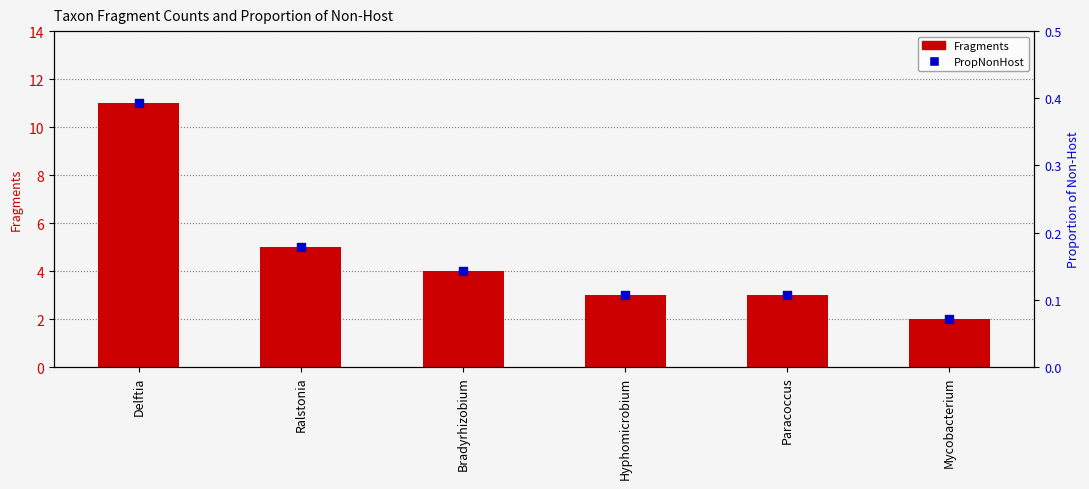

What are all the series names shown in the legend?

Fragments, PropNonHost